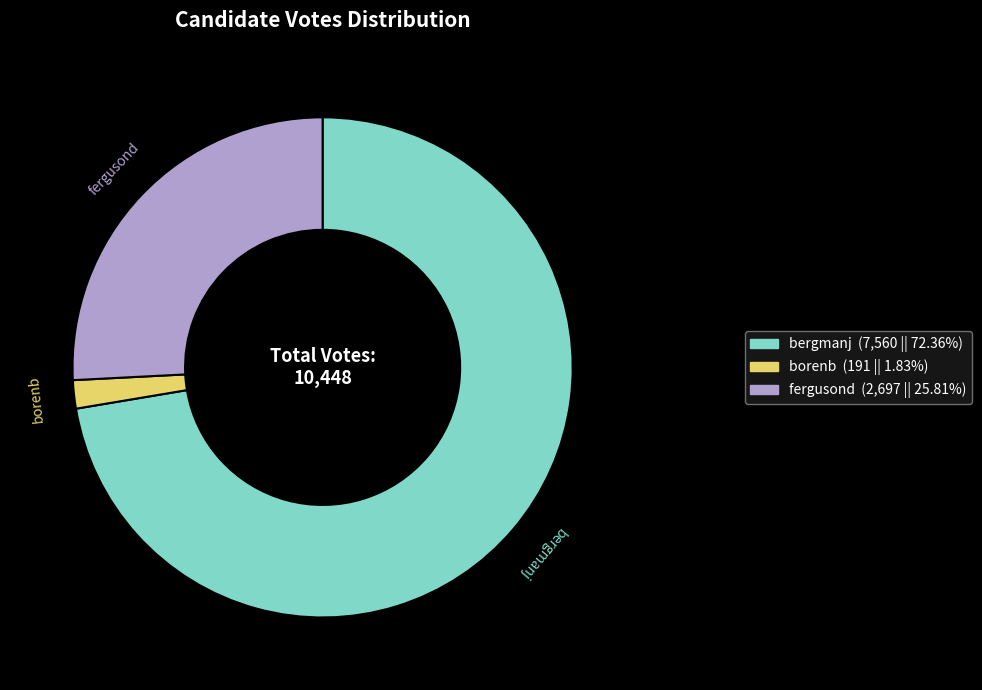

Which category has the smallest portion of the pie?

borenb